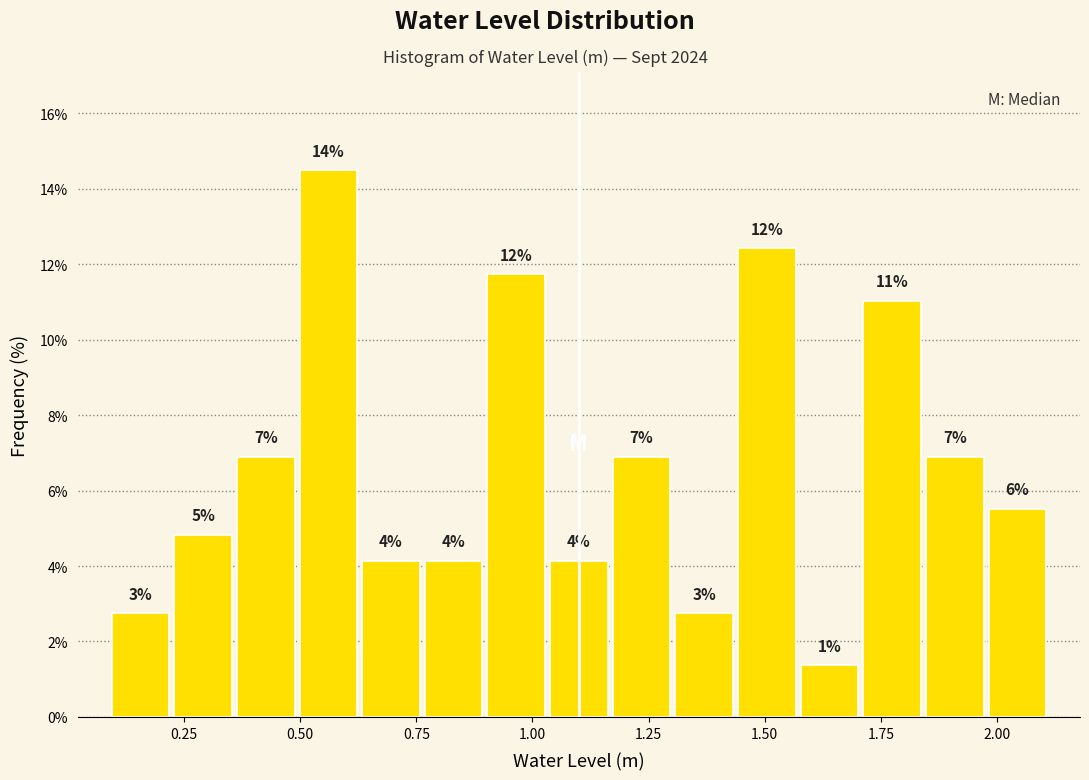

Read against the x-axis, roughly where is the centre of the tallest bar?

0.55